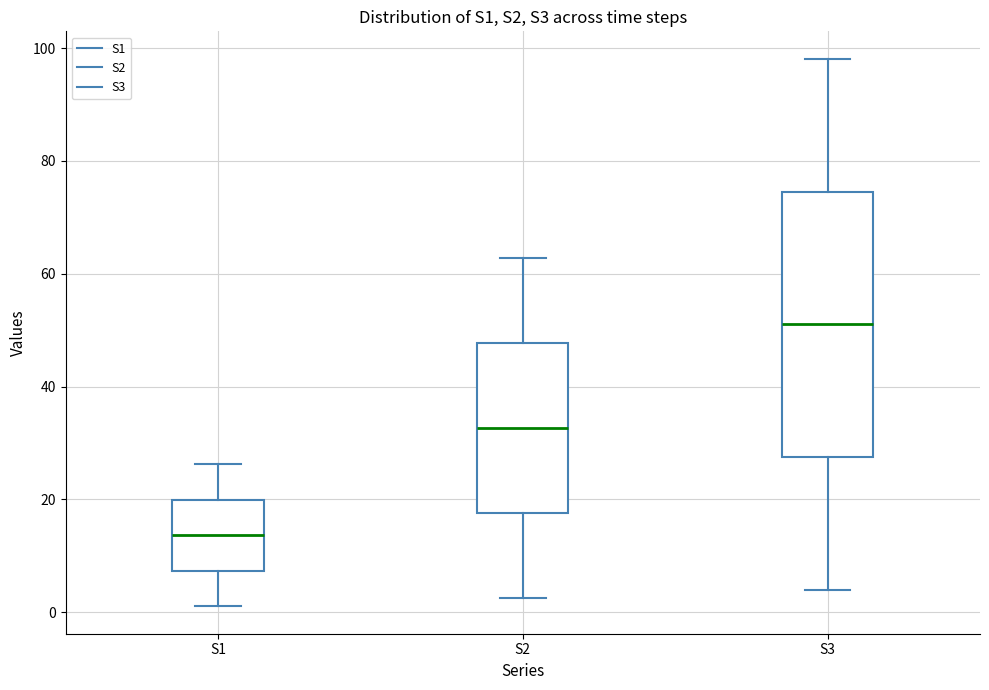

Reading left to right, read every box against the y-axis: the position of its median line, the range the box covers, and the ends of its whiskers. The values are not printed on the chart, so give them approximately, as read against the axis.

S1: median 14, box 8 to 20, whiskers 2 to 26
S2: median 32, box 18 to 48, whiskers 2 to 62
S3: median 52, box 28 to 74, whiskers 4 to 98